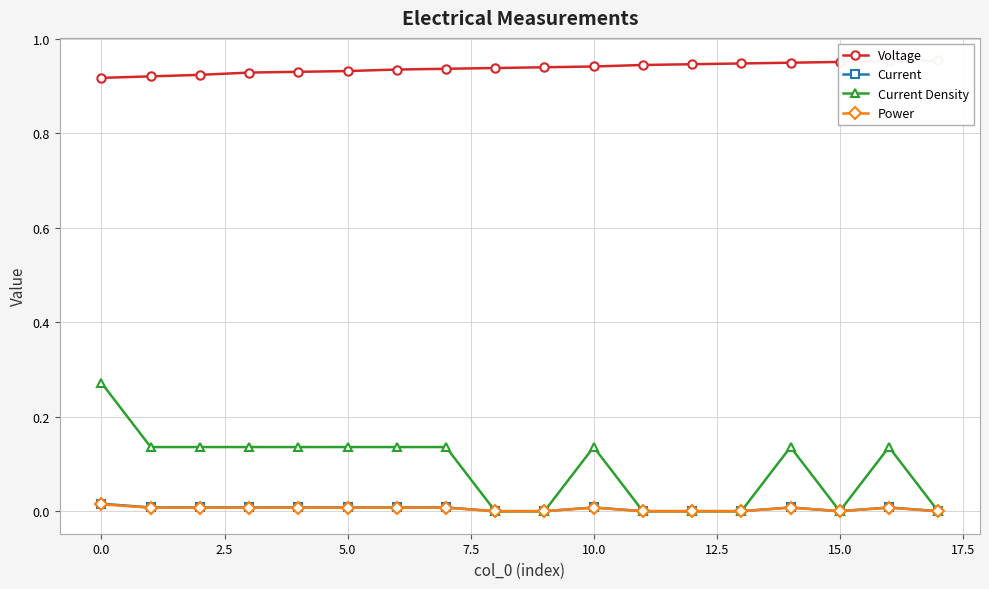

How many Voltage values are between 0 and 1?

18